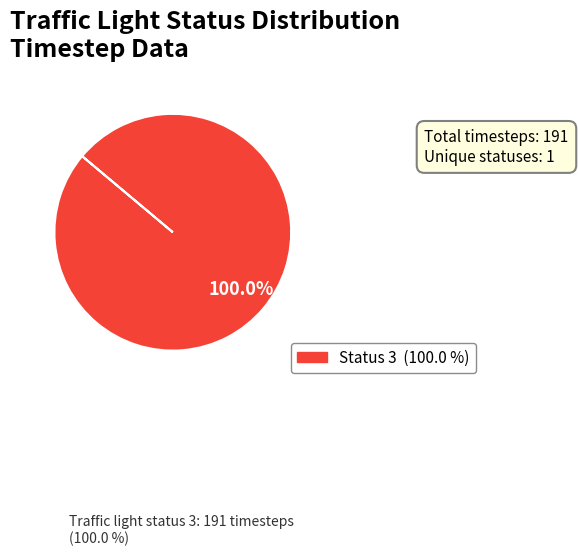

Does any single category account for the majority?

Yes